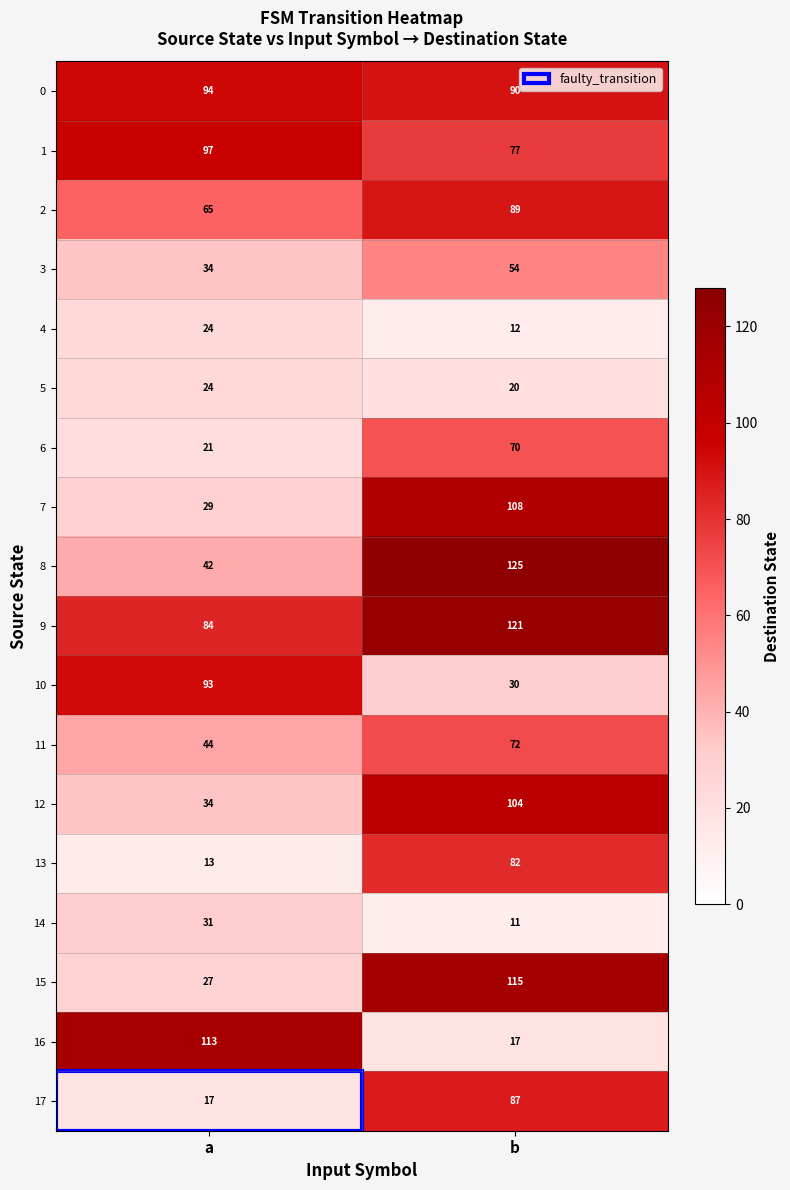

How many series are shown in this chart?

18